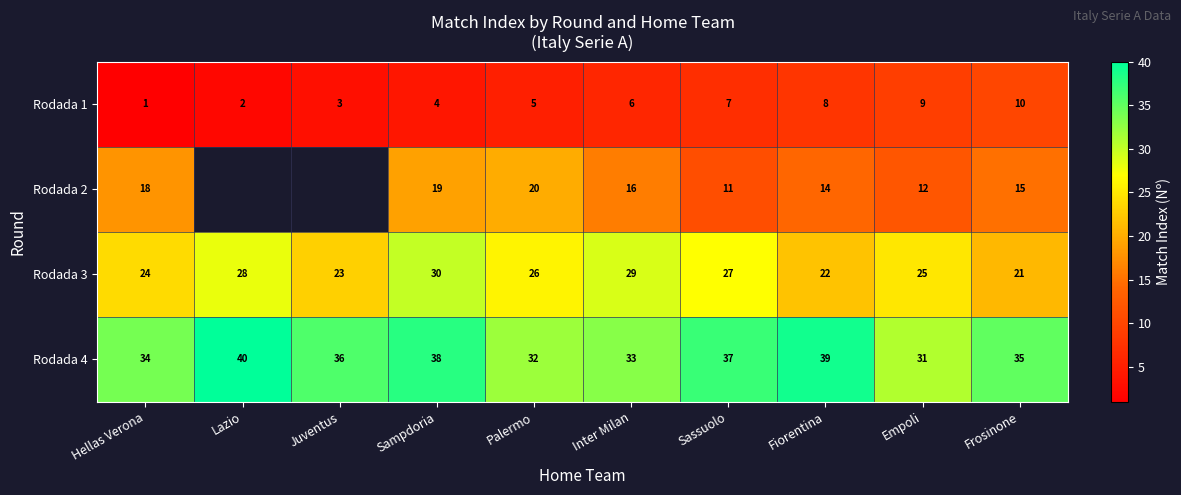

Is it true that Rodada 4 equals 51.9 at Sassuolo?

False